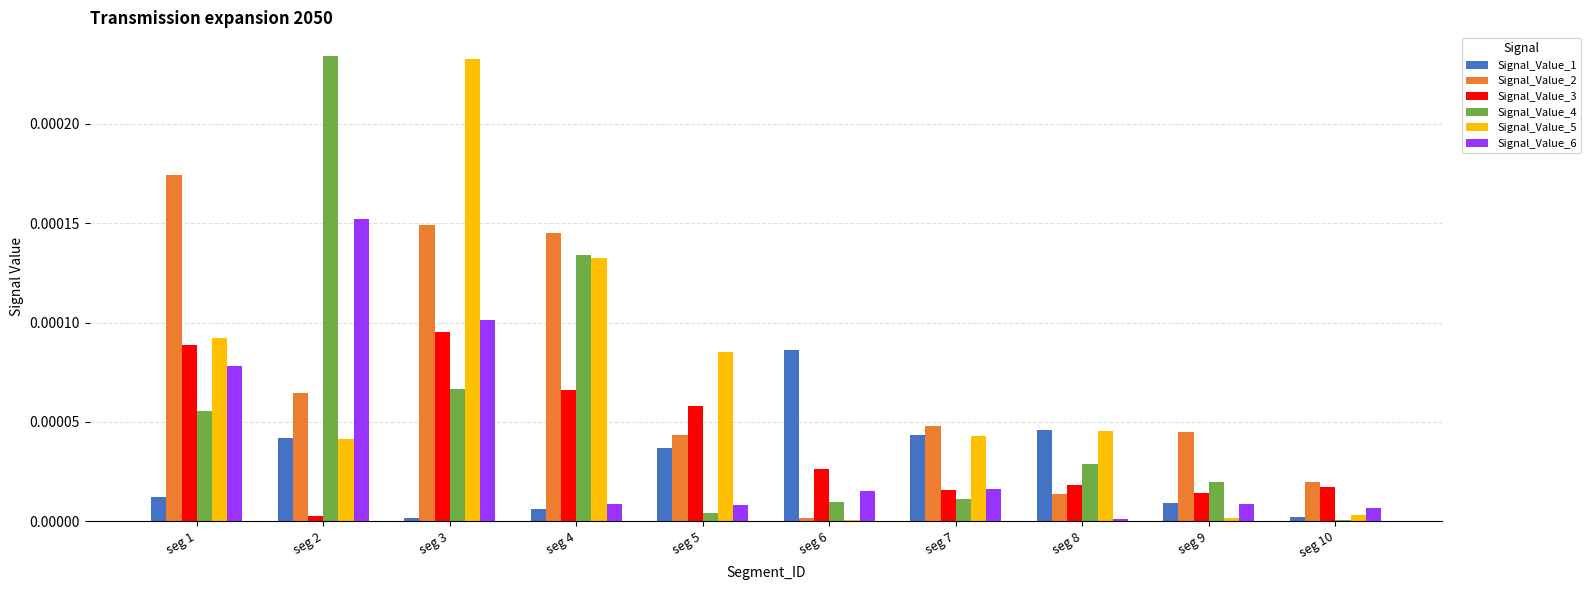

Is the value of Signal_Value_5 at seg 1 greater than the value of Signal_Value_1 at seg 1?

Yes